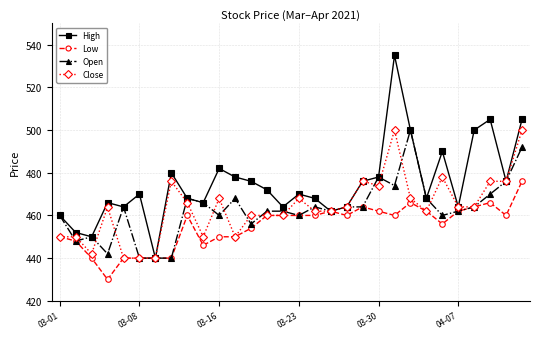

How many values in the Low series are below 460?

13